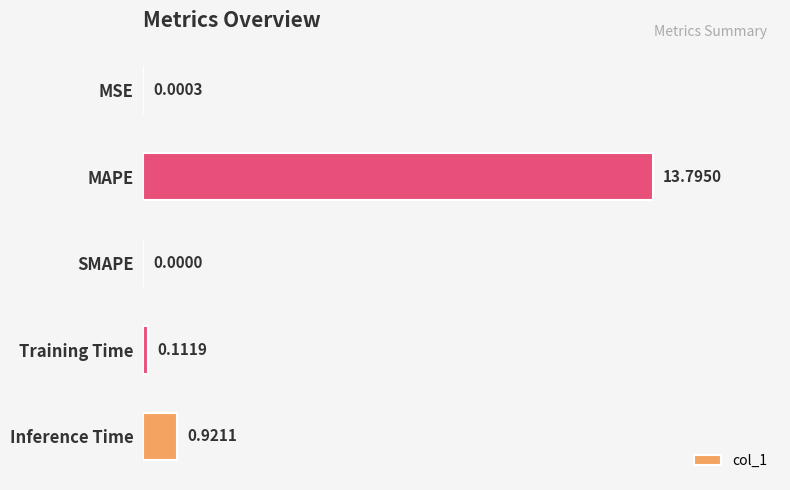

At which category does the chart reach its peak across all series?

MAPE